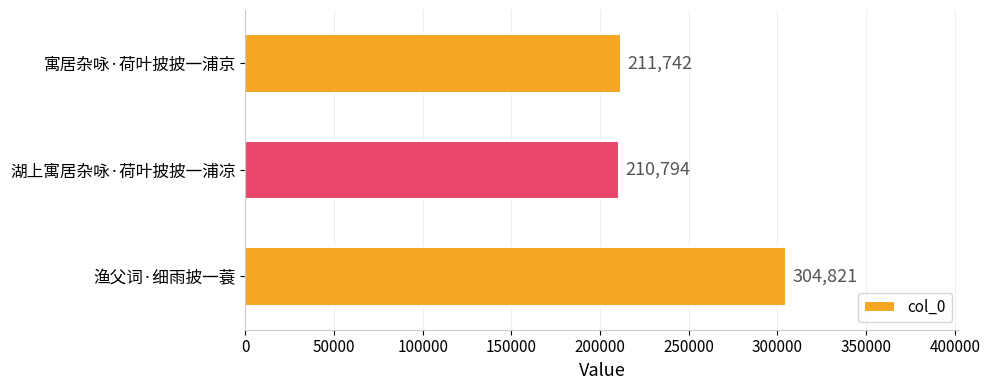

At which label is the value closest to 257807?

寓居杂咏·荷叶披披一浦京